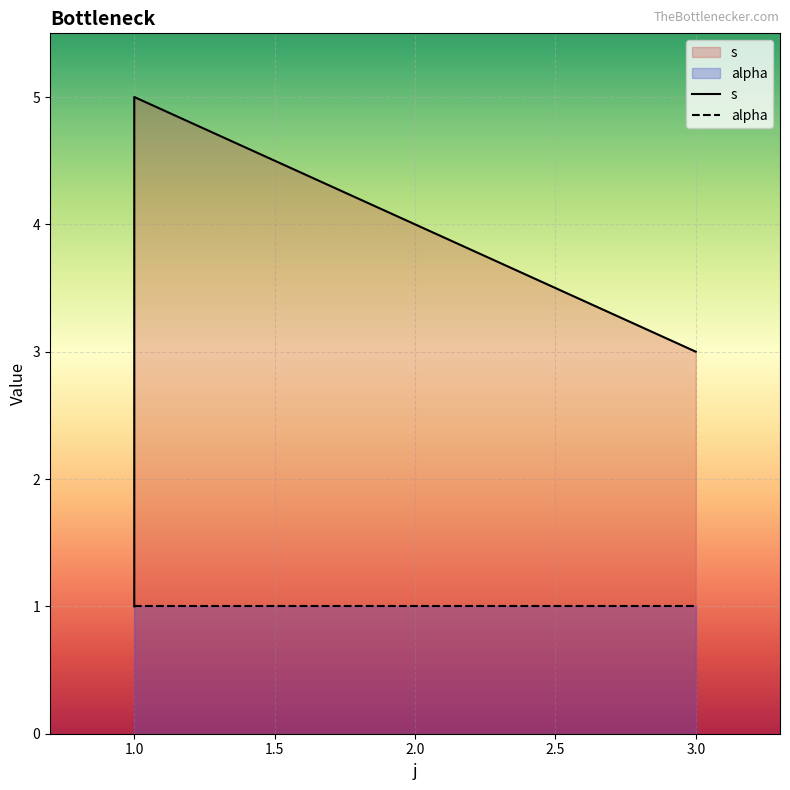

What is the smallest value displayed?

1